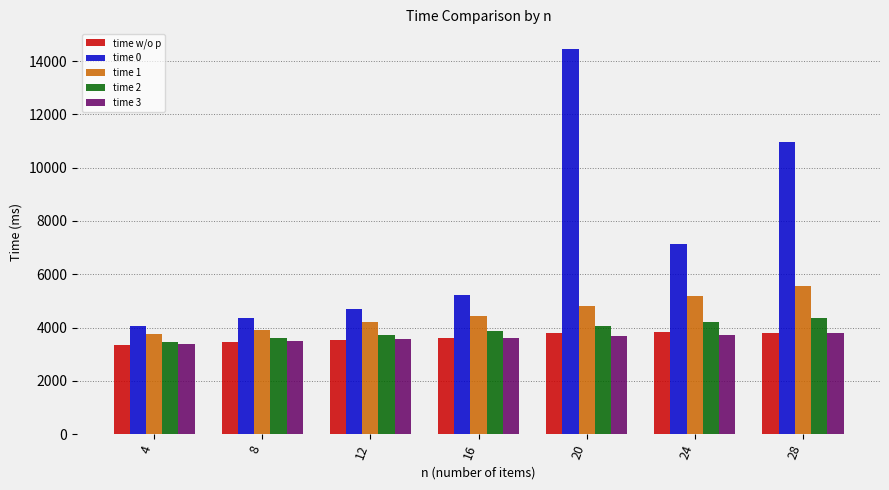

What is the lowest value of the time 1 series?

3772.9